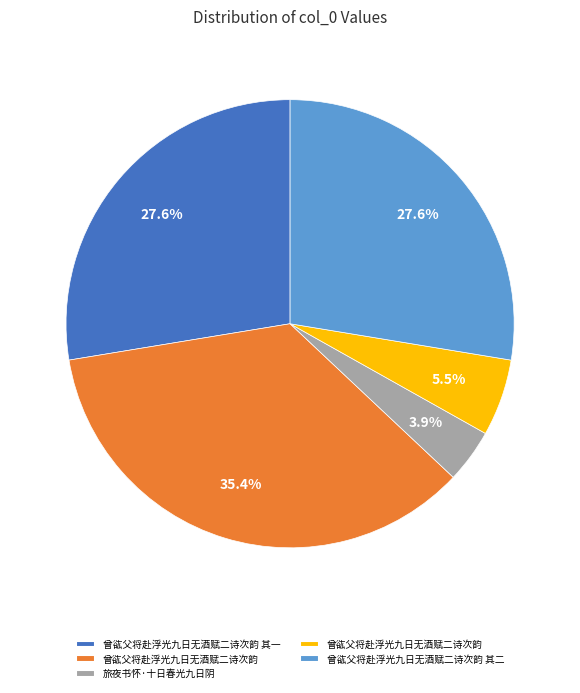

Is there any slice that represents more than half of the pie?

No